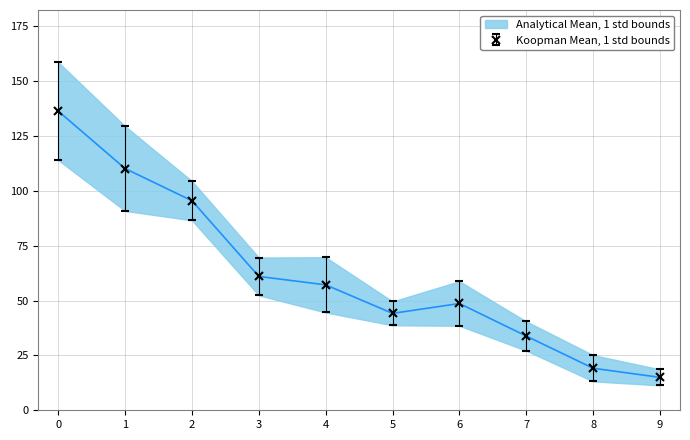

Where is the first local maximum for Koopman Mean, 1 std bounds?

6